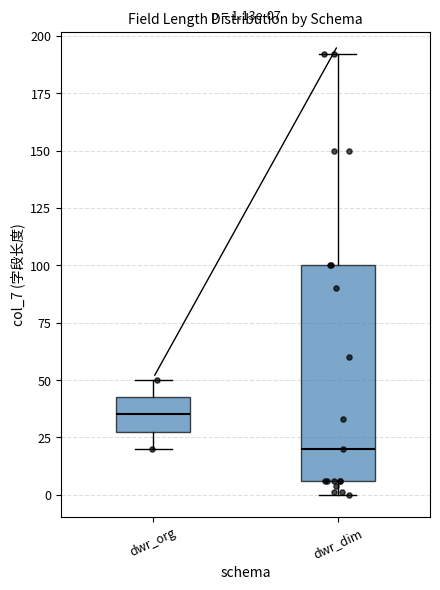

Which box is the tallest, from its lower edge to its upper edge?

dwr_dim